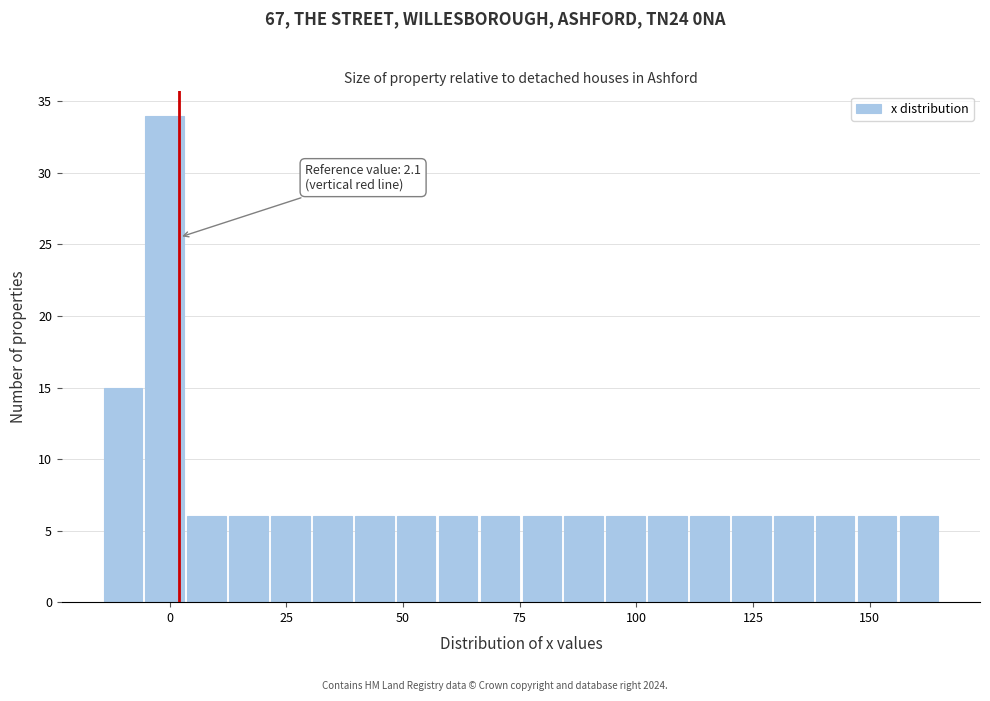

Read against the x-axis, roughly where is the centre of the tallest bar?

0